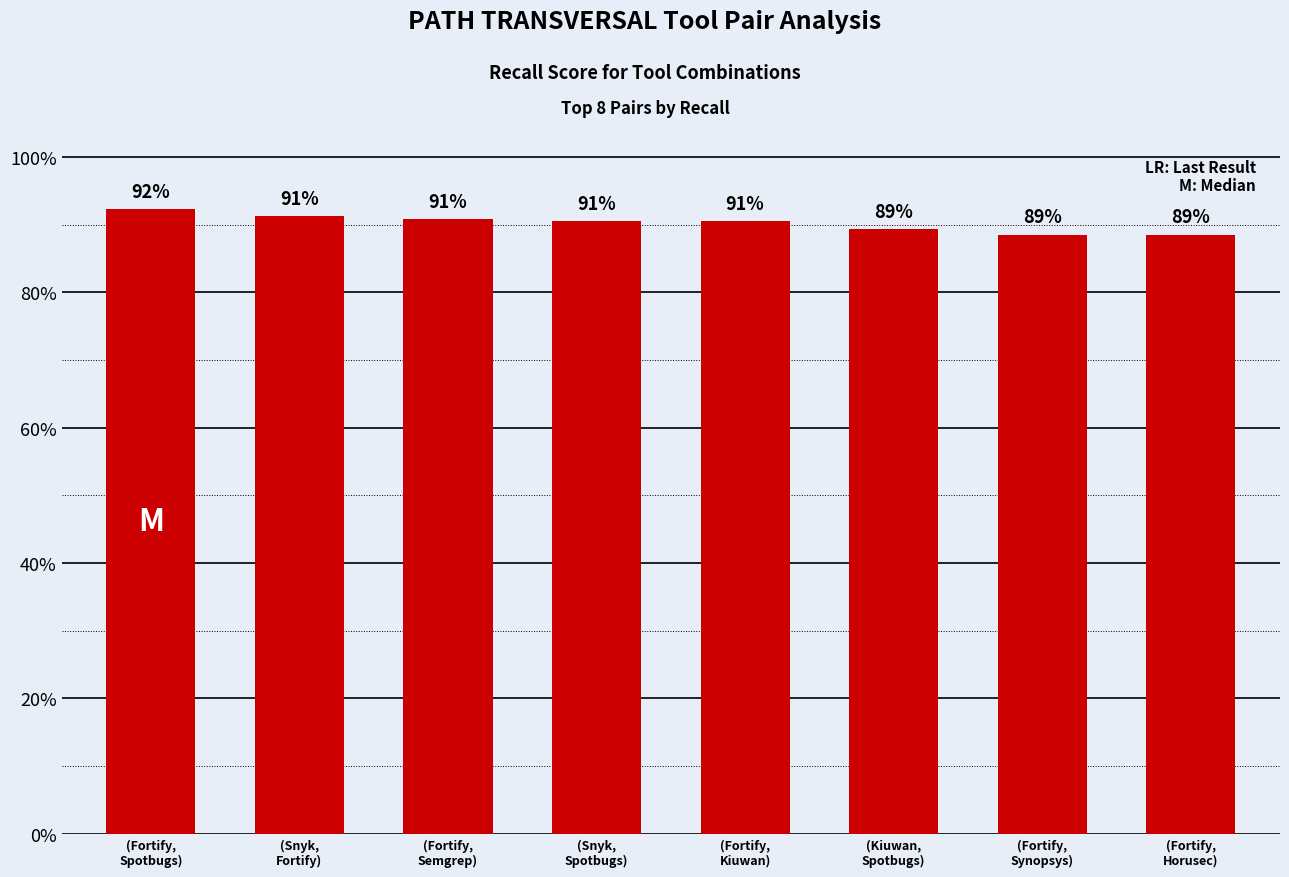

Does the chart contain any negative values?

No